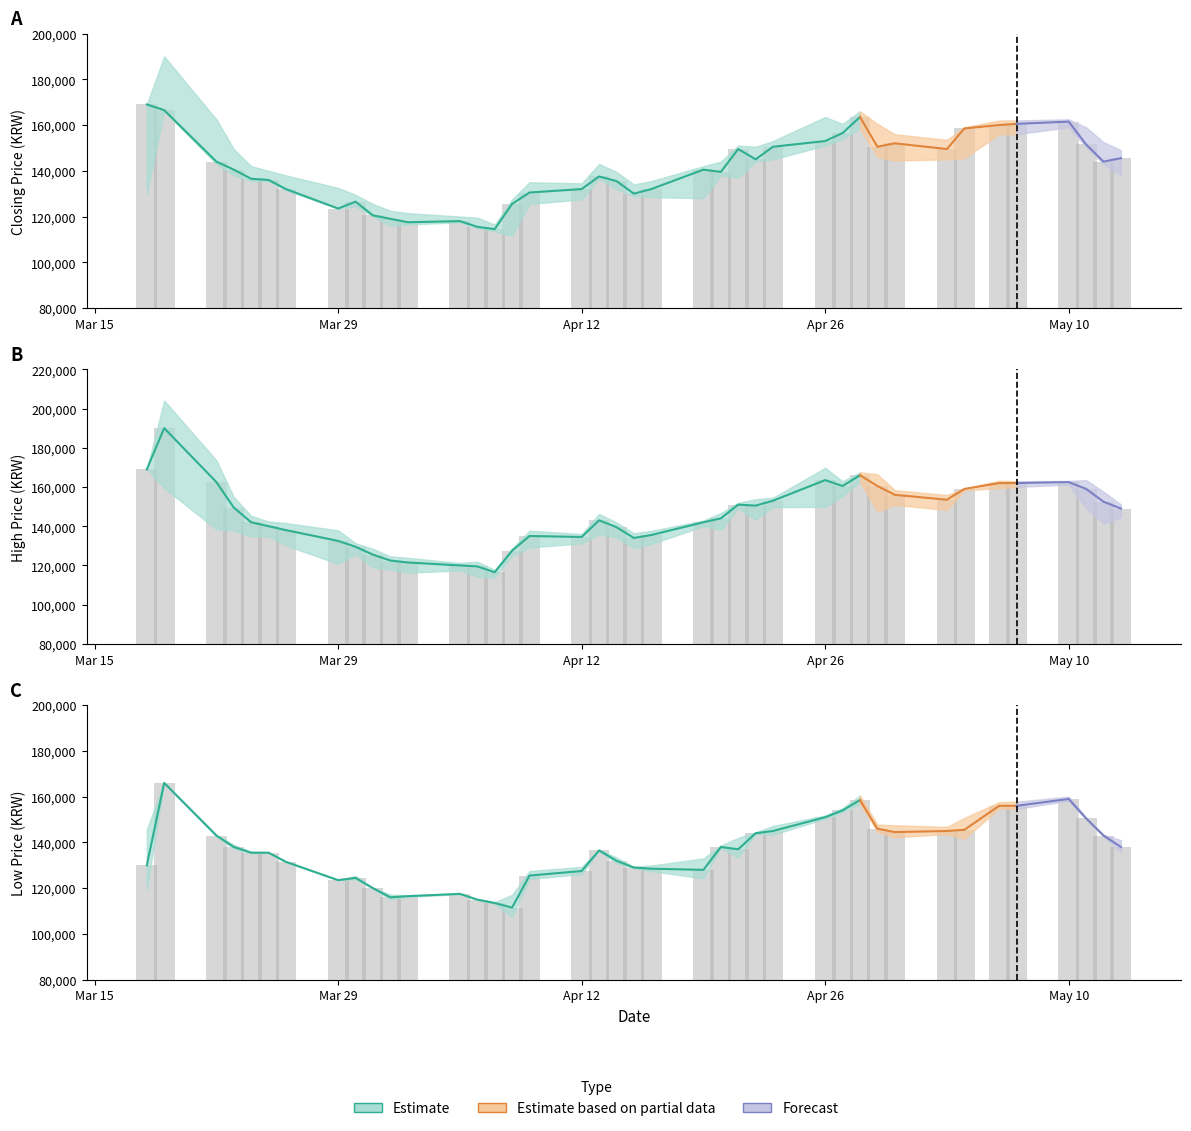

Rank the series by their maximum value, from lowest to highest.

low, close, high